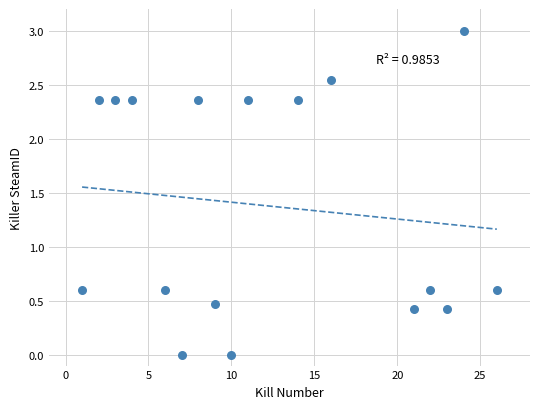

What is the range of Y values (max minus min)?

3.0